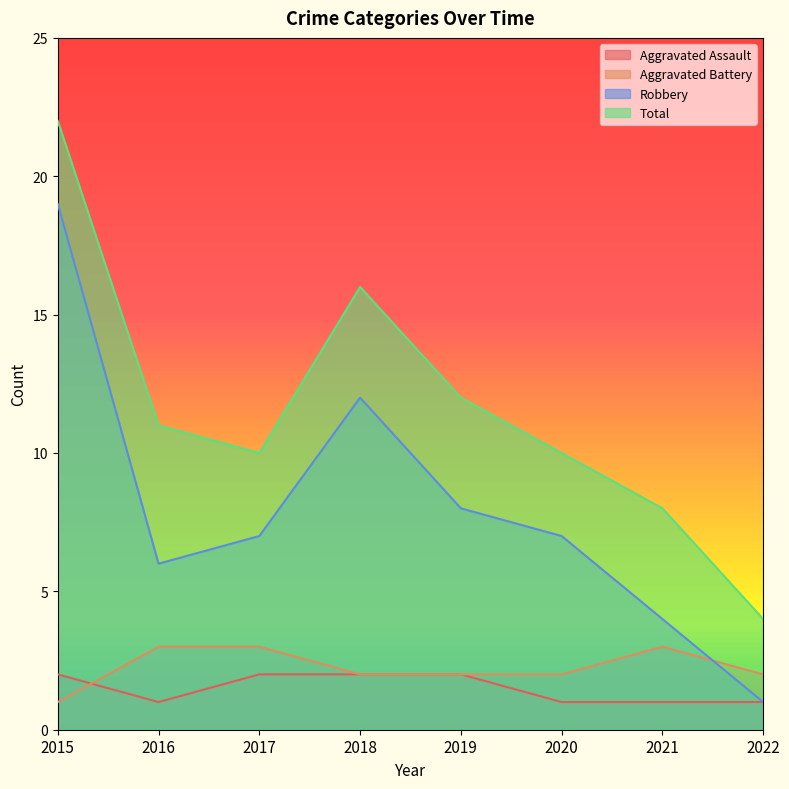

How many times do Aggravated Battery and Aggravated Assault cross each other?

1